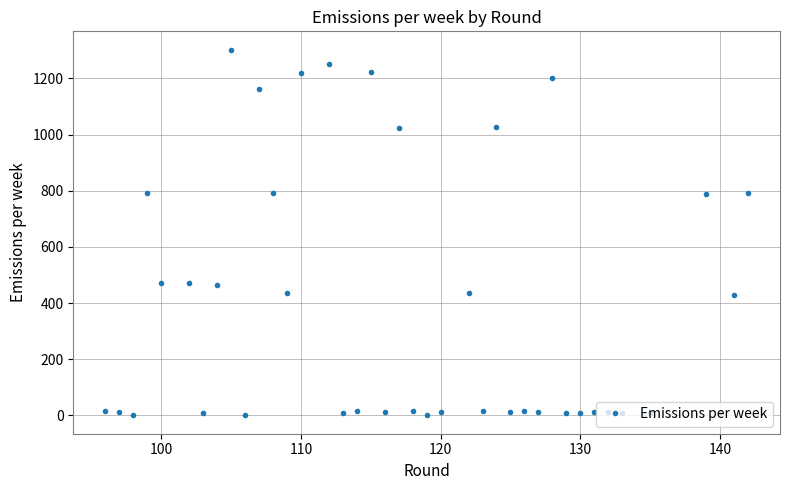

What is the greatest value displayed?

1302.2